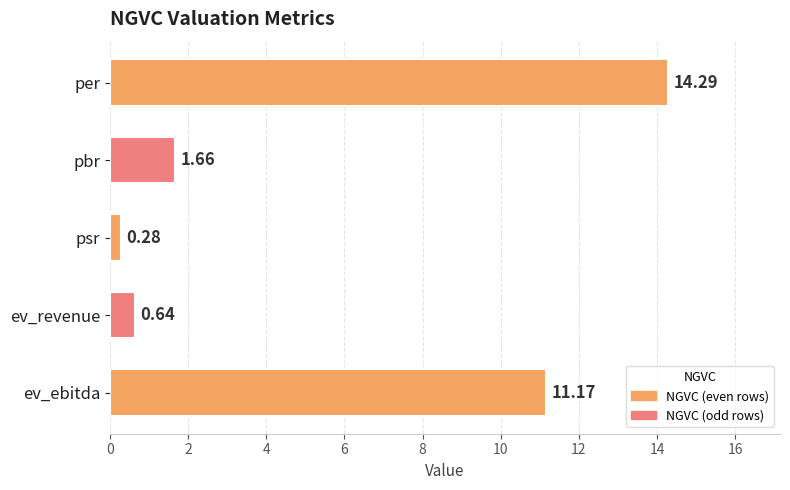

What is the label of the 3rd bar from the top?

psr